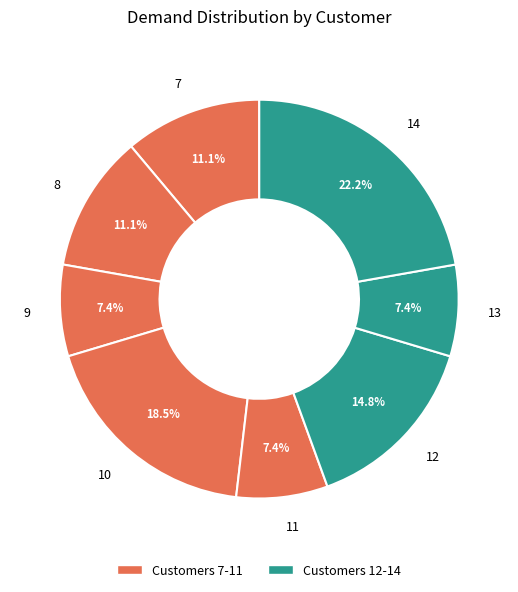

What percentage is NOT represented by 14?

77.8%